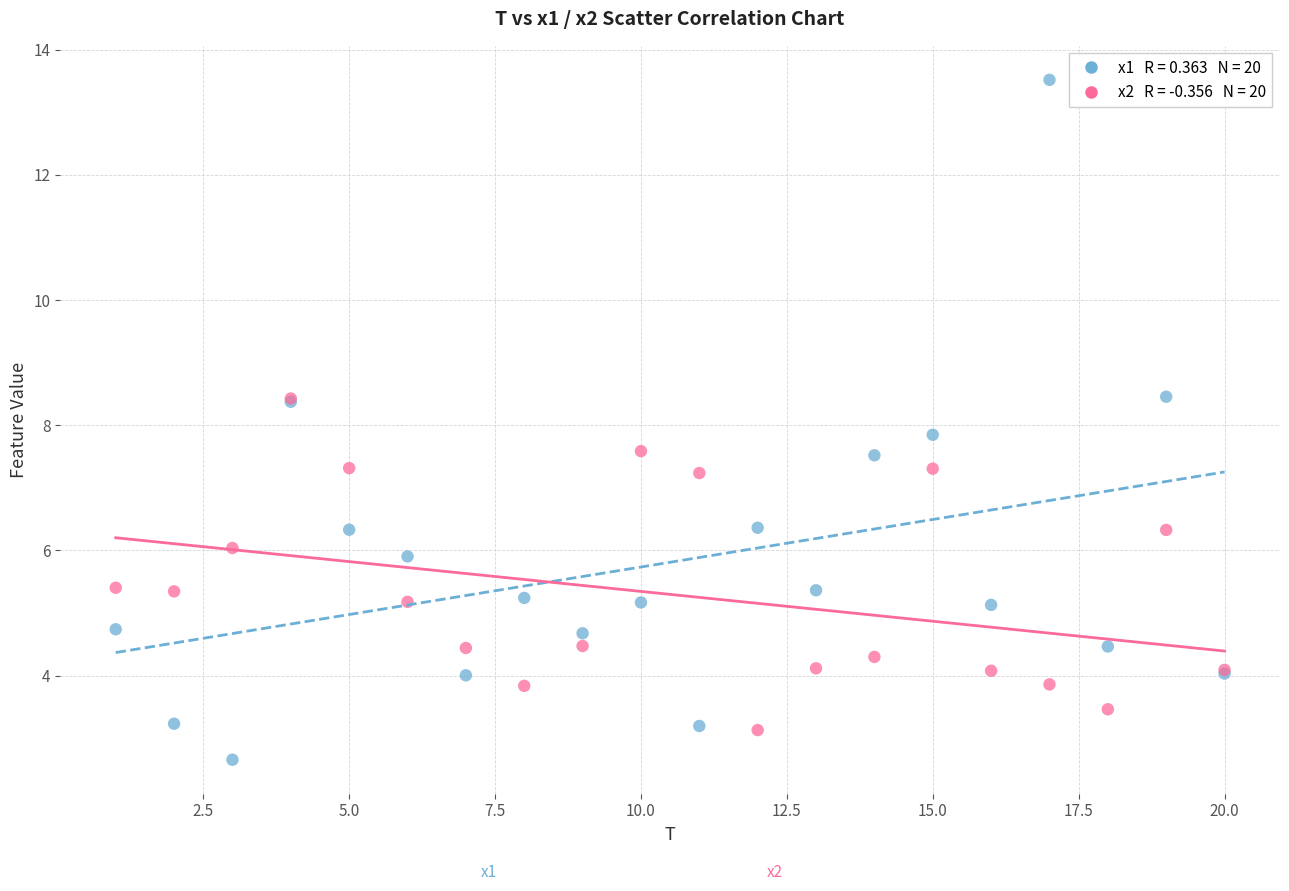

Across all series, what Y value is closest to 8?

7.8